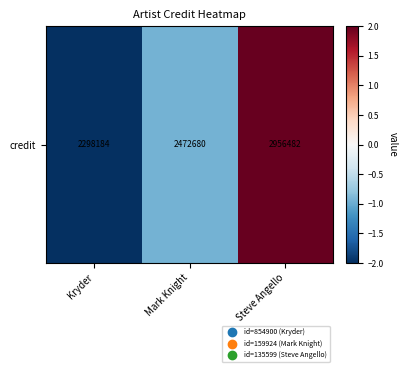

How many values are below zero?

2